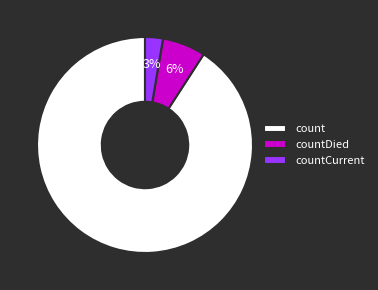

Is there a majority slice in this chart?

Yes